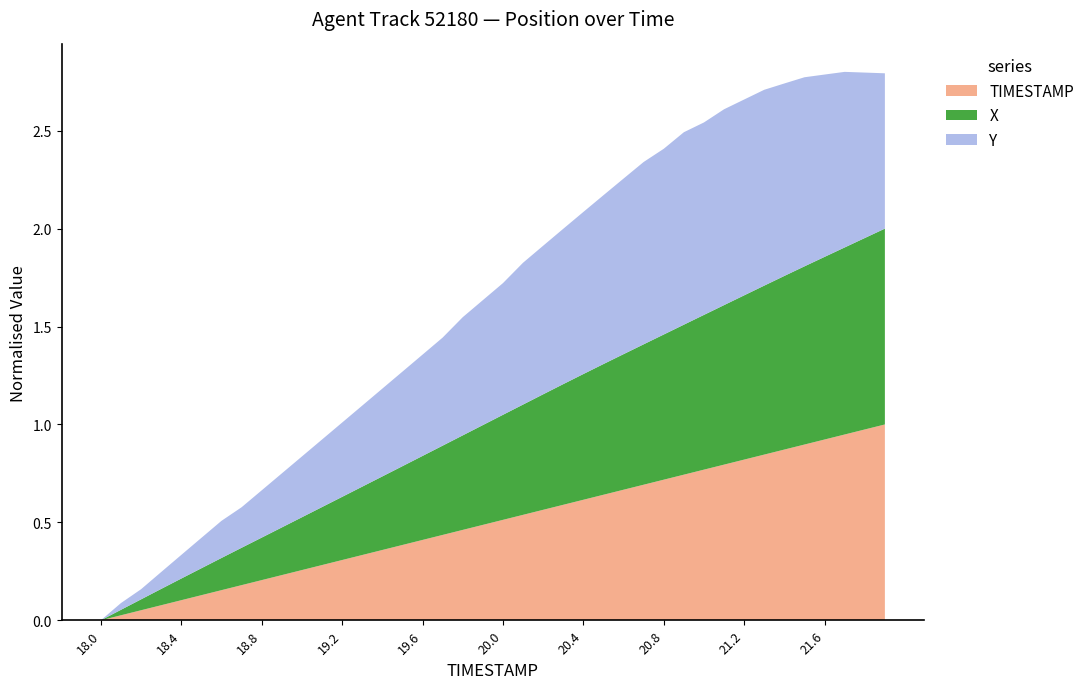

True or false: TIMESTAMP has a value of 0.7 at 20.8.

True